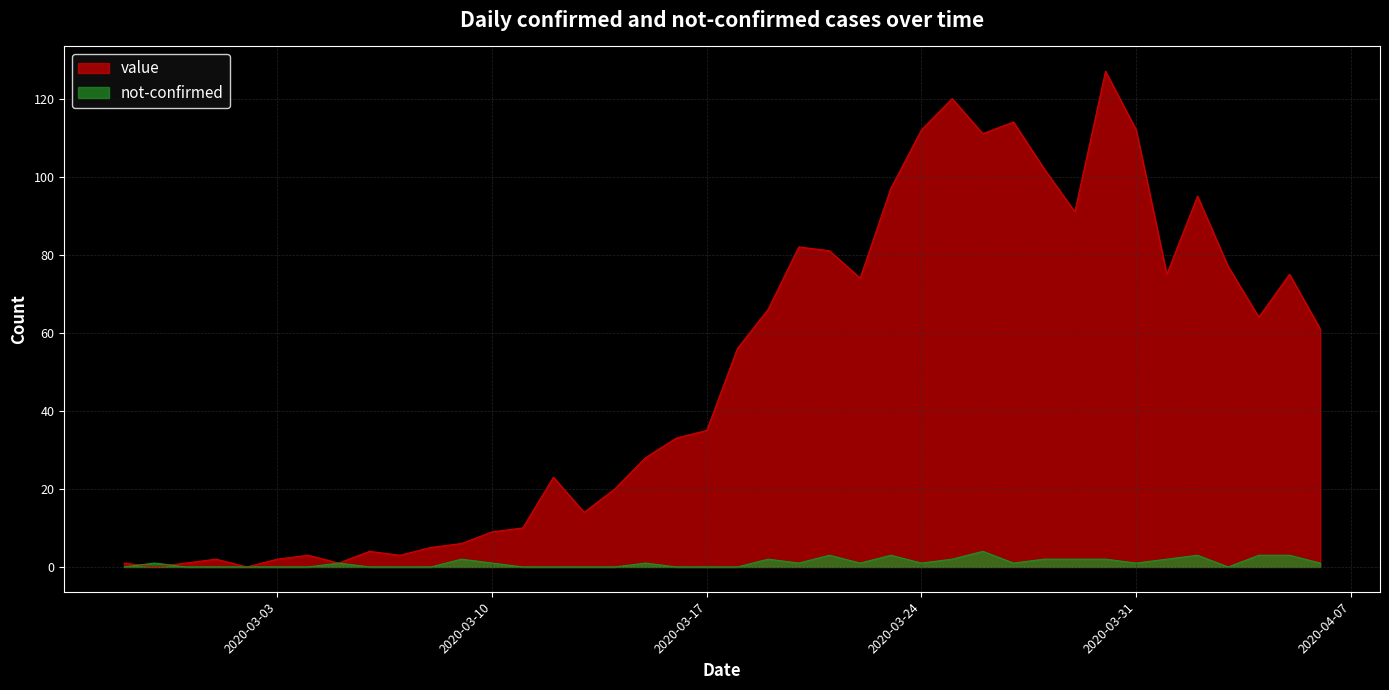

How many lines are shown in the chart?

2